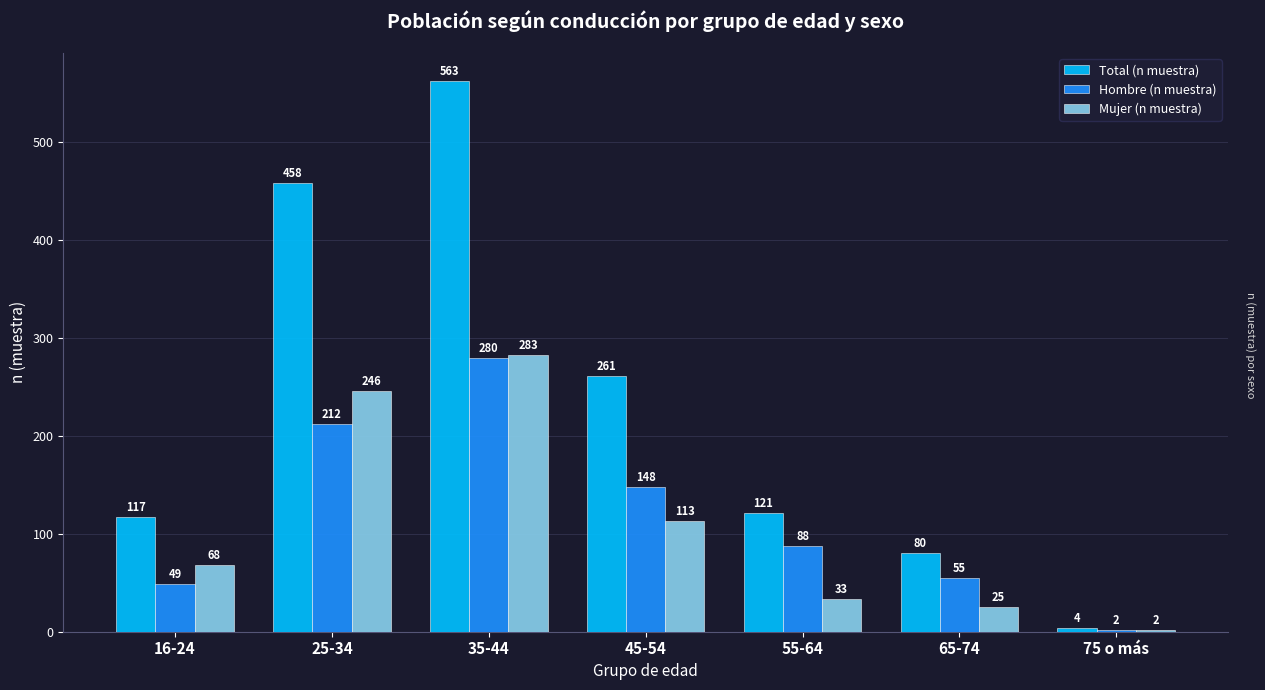

How many values in the Hombre (n muestra) series are below 88?

3